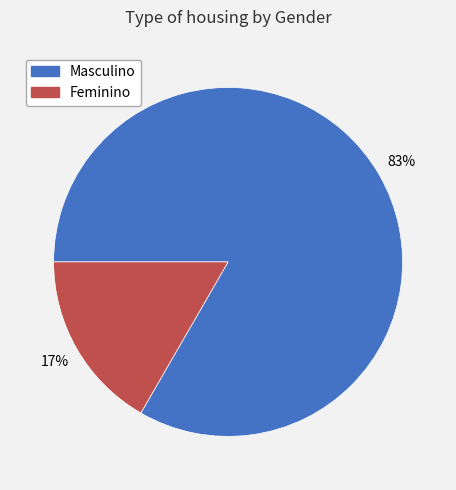

To the nearest percent, what is the average slice percentage?

50%